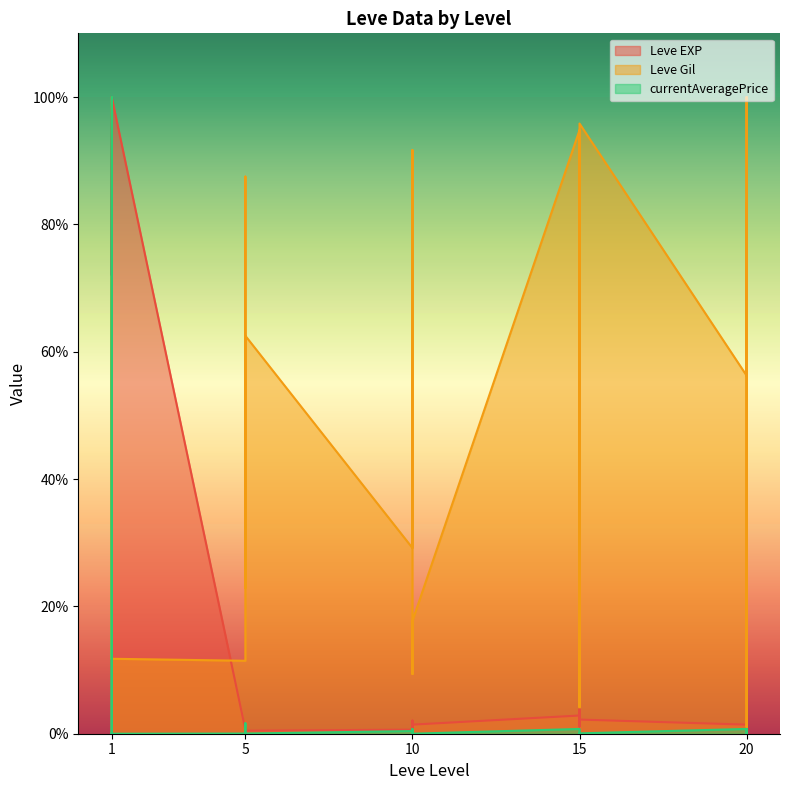

Reading left to right, what are all the values shown in this chart?

Leve EXP: 0.2	0.2	100.0	0.2	0.2	100.0	0.6	1.0	0.3	0.8	0.3	0.5	0.6	1.1	0.5	1.4	2.1	1.4	2.9	2.1	1.1	3.8	2.9	2.2	1.4	2.5	4.4	2.7	1.9	1.3
Leve Gil: 34.4	71.9	11.7	16.7	71.9	11.8	11.5	87.5	82.3	22.9	51.0	62.5	29.2	91.7	81.2	44.8	9.4	17.7	94.8	4.2	17.7	82.3	94.8	95.8	56.2	83.3	1.0	12.5	100.0	59.4
currentAveragePrice: 0.0	0.1	100.0	0.0	0.0	0.0	0.0	1.7	0.0	0.0	0.1	0.0	0.4	0.0	0.0	0.0	0.7	0.0	0.7	0.4	0.0	0.1	0.0	0.1	0.7	0.1	0.1	0.5	0.7	0.0